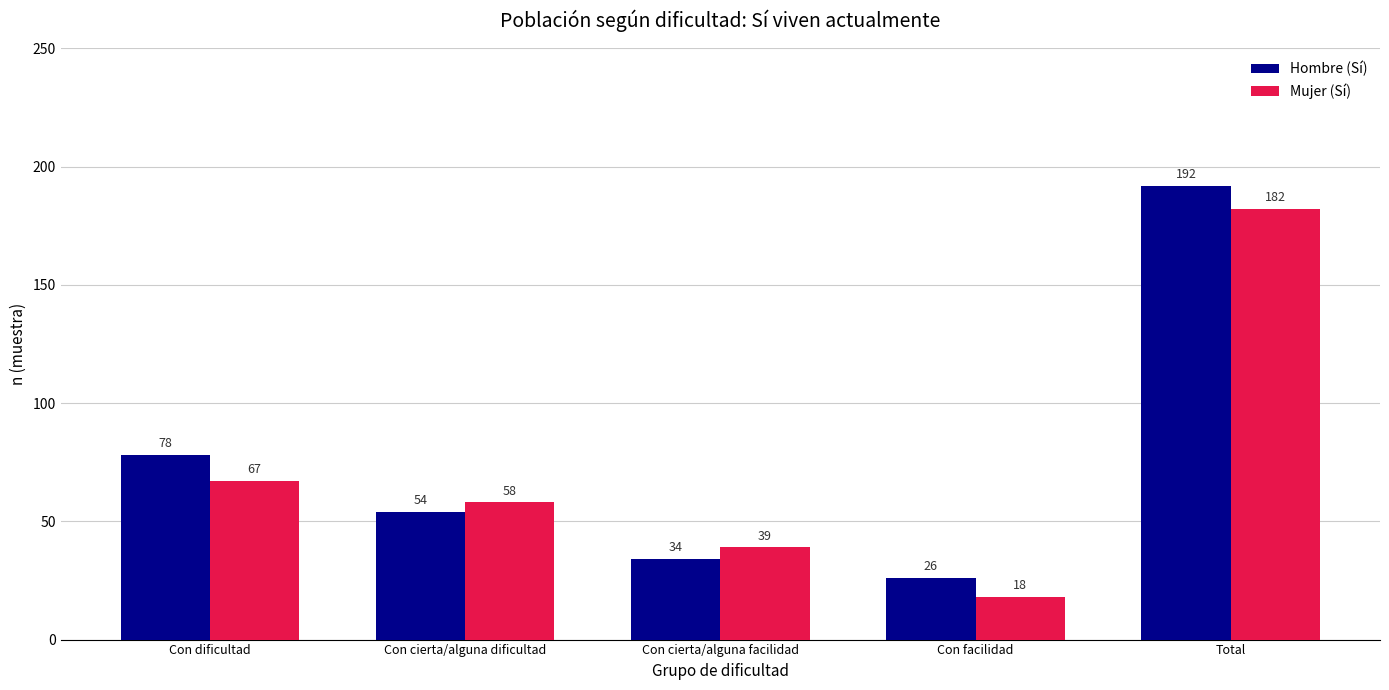

Reading left to right, transcribe all the data shown in this chart.

Hombre (Sí): Con dificultad=78	Con cierta/alguna dificultad=54	Con cierta/alguna facilidad=34	Con facilidad=26	Total=192
Mujer (Sí): Con dificultad=67	Con cierta/alguna dificultad=58	Con cierta/alguna facilidad=39	Con facilidad=18	Total=182